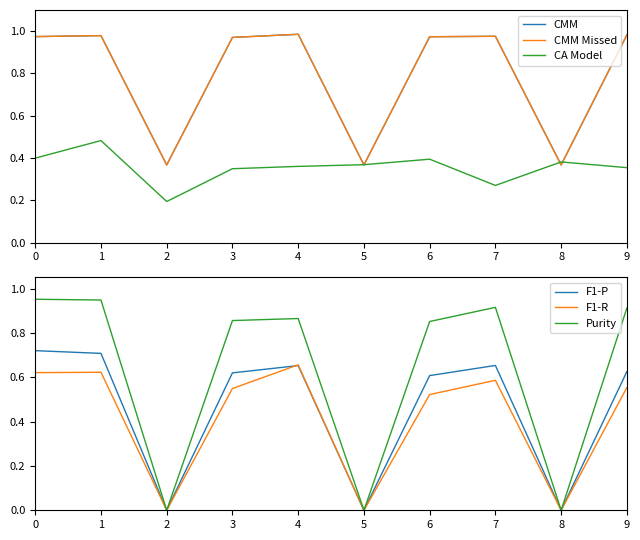

Which series has the largest range (max minus min)?

Purity